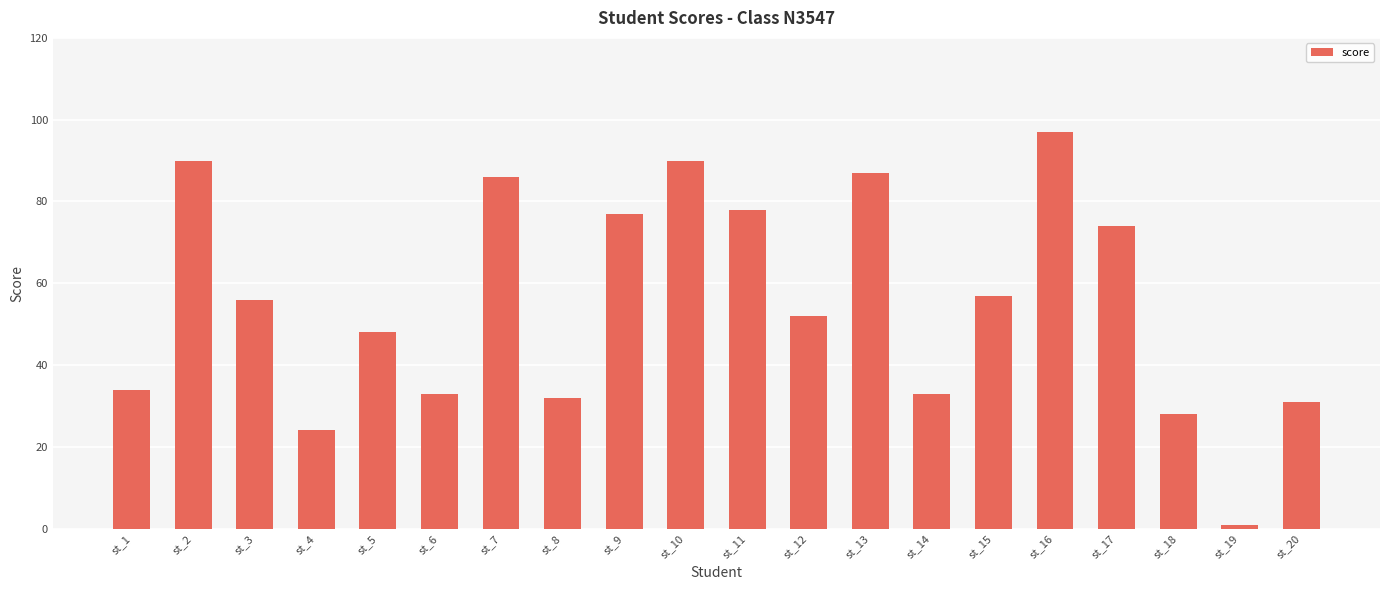

The chart shows a value of 43 at st_9. True or false?

False